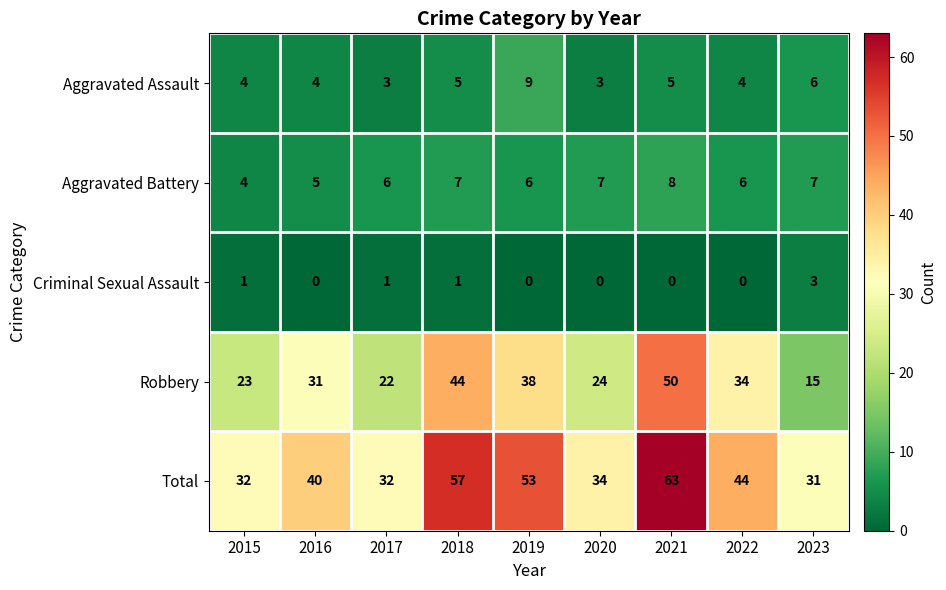

Which series changed the most between 2019 and 2023?

Robbery